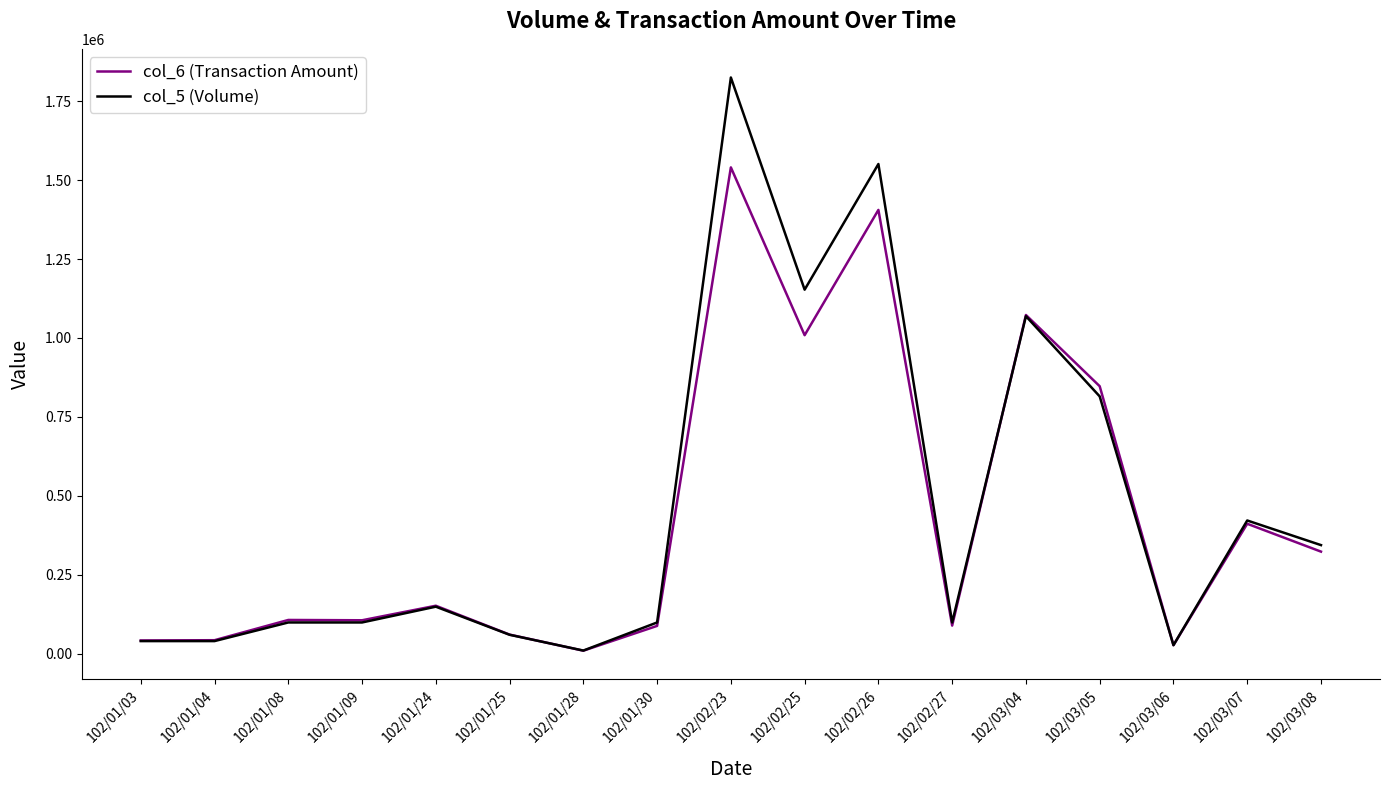

List the series in order of their peak value, highest first.

col_5 (Volume), col_6 (Transaction Amount)